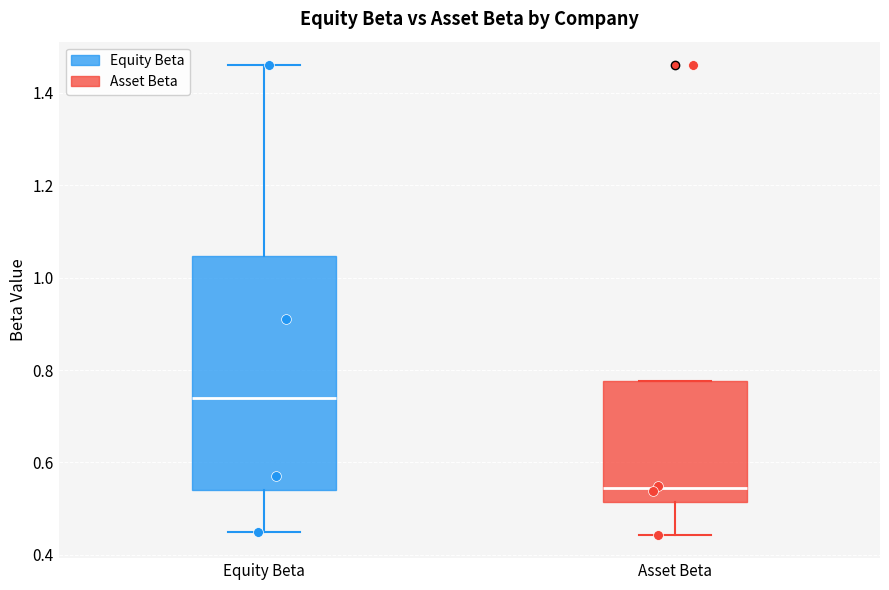

Which box is the tallest, from its lower edge to its upper edge?

Equity Beta